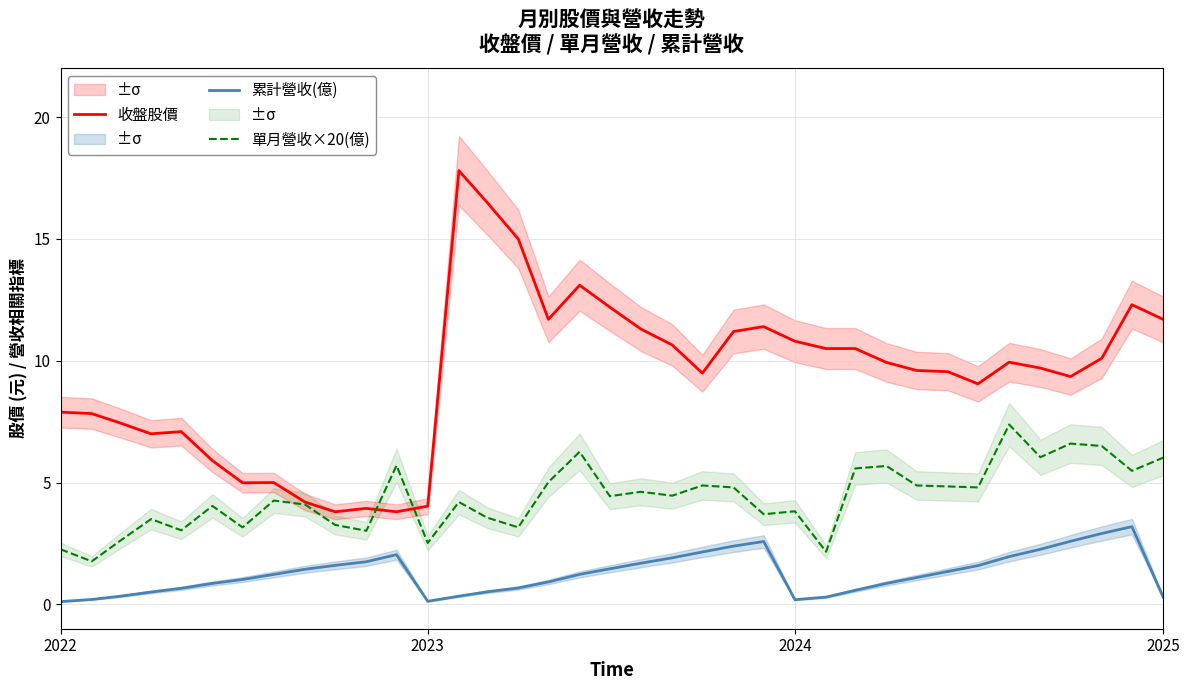

True or false: 收盤股價 and 累計營收(億) cross at least once.

False